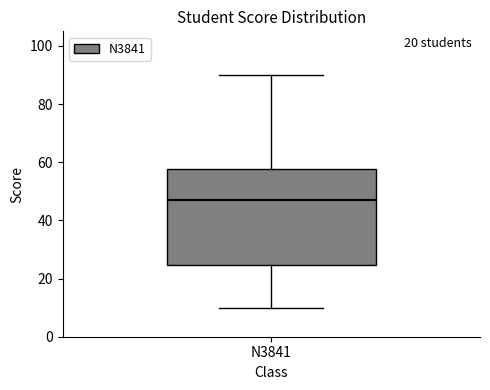

Read this box plot against the y-axis: the position of the median line, the range covered by the box, and the ends of both whiskers. The values are not printed on the chart, so give them approximately, as read against the axis.

median 48, box 24 to 58, whiskers 10 to 90